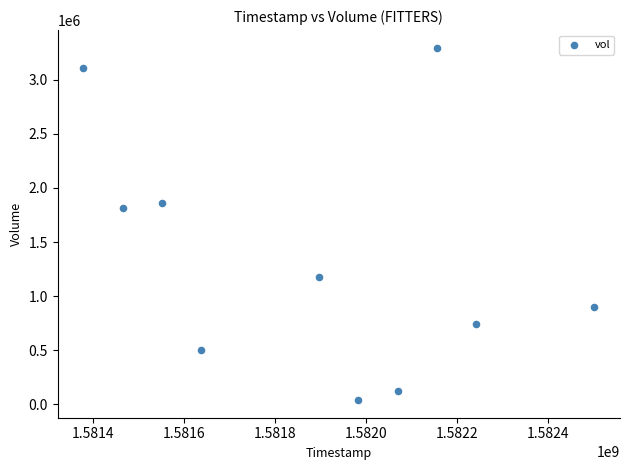

What is the average Y value?

1356540